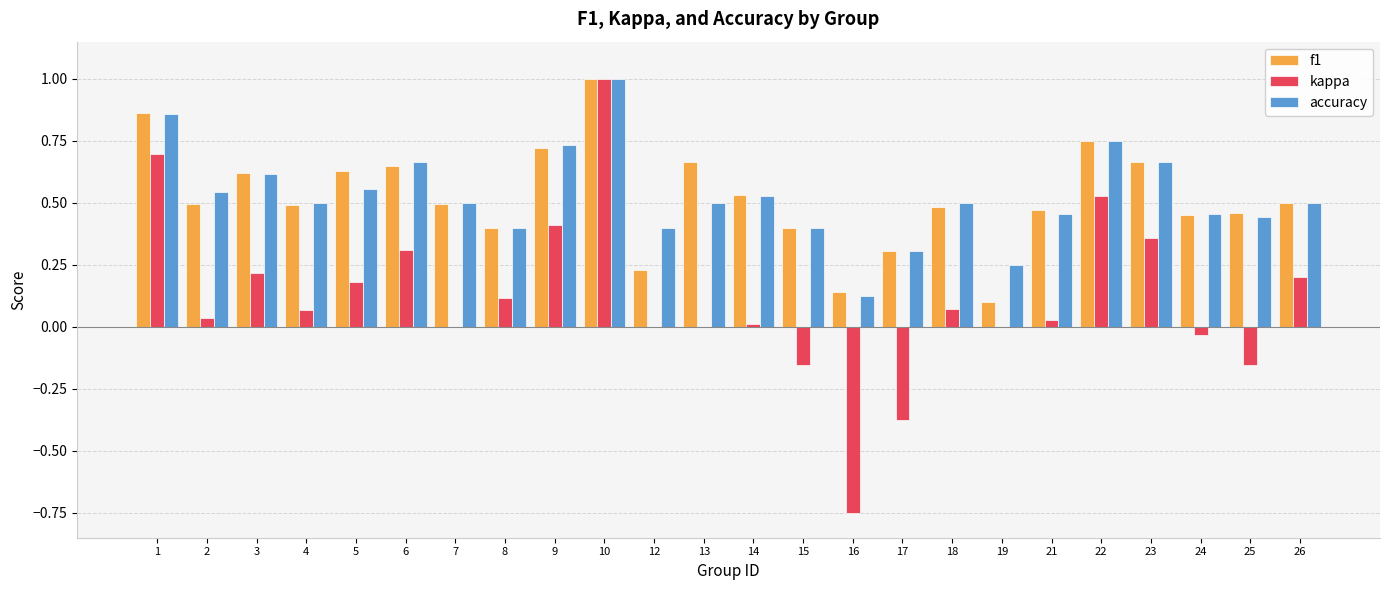

How many categories are shown in the chart?

24